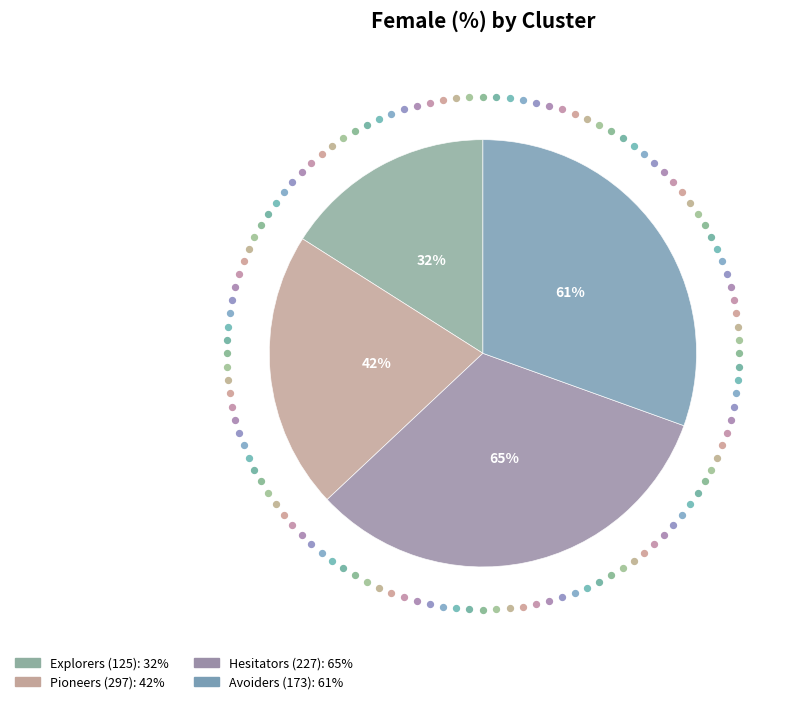

Is the sum of Pioneers (297) and Explorers (125) greater than half?

No